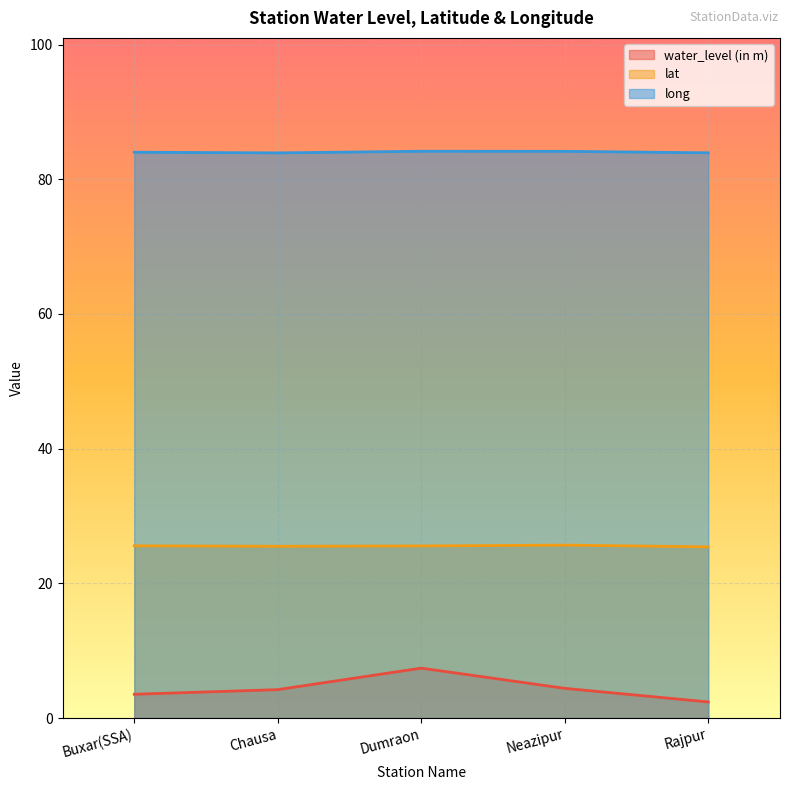

What is the total value across all series at Rajpur?

111.7